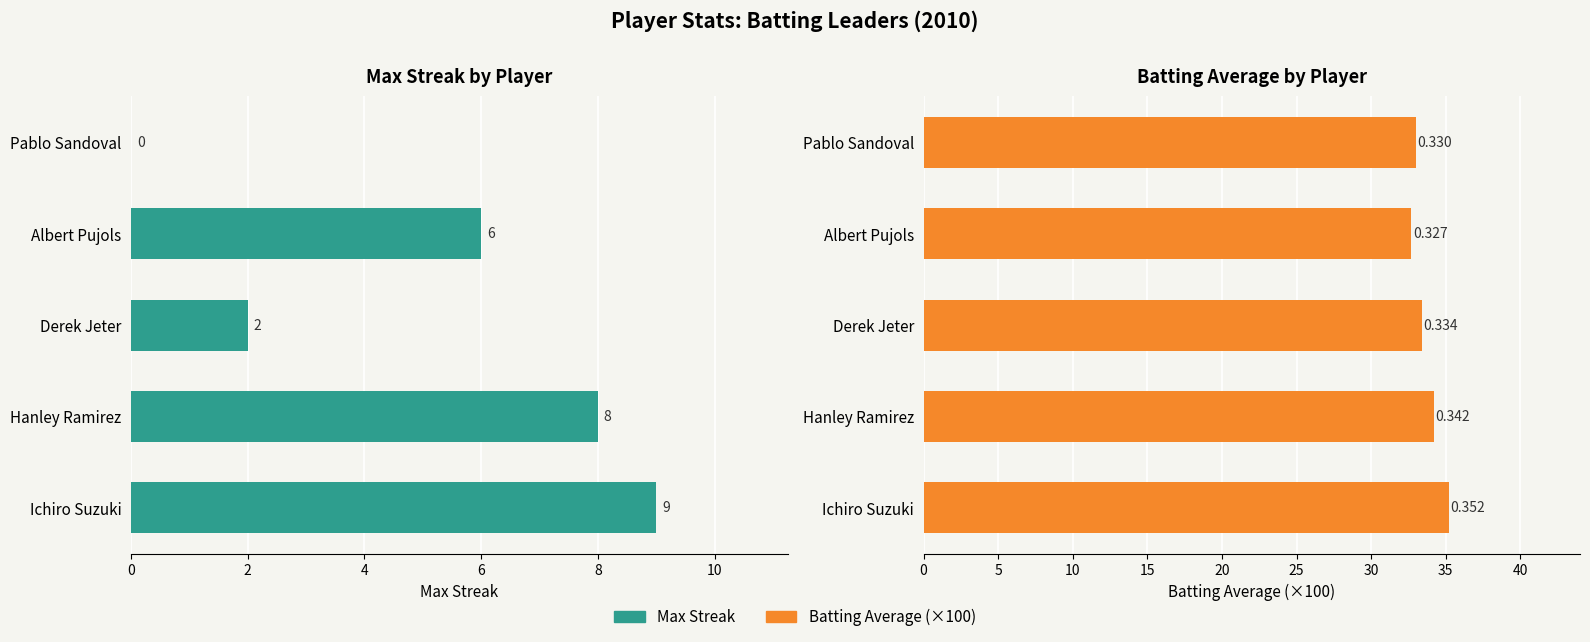

Reading left to right, list all the values displayed in this chart.

Max Streak: 9.0	8.0	2.0	6.0	0.0
Batting Average (×100): 35.2	34.2	33.4	32.7	33.0